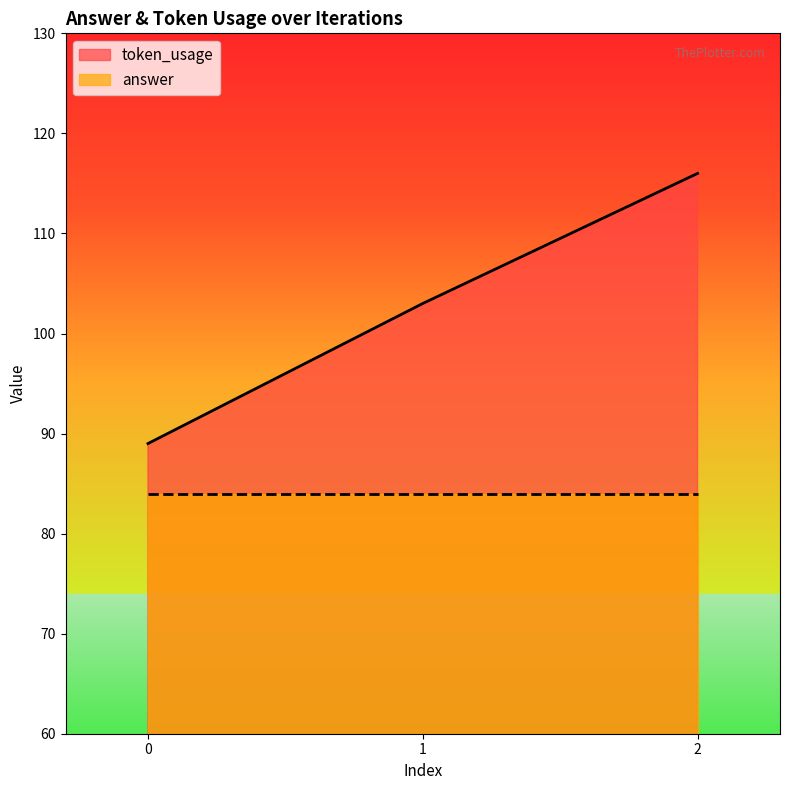

Where is the data nearest to the value 102?

1